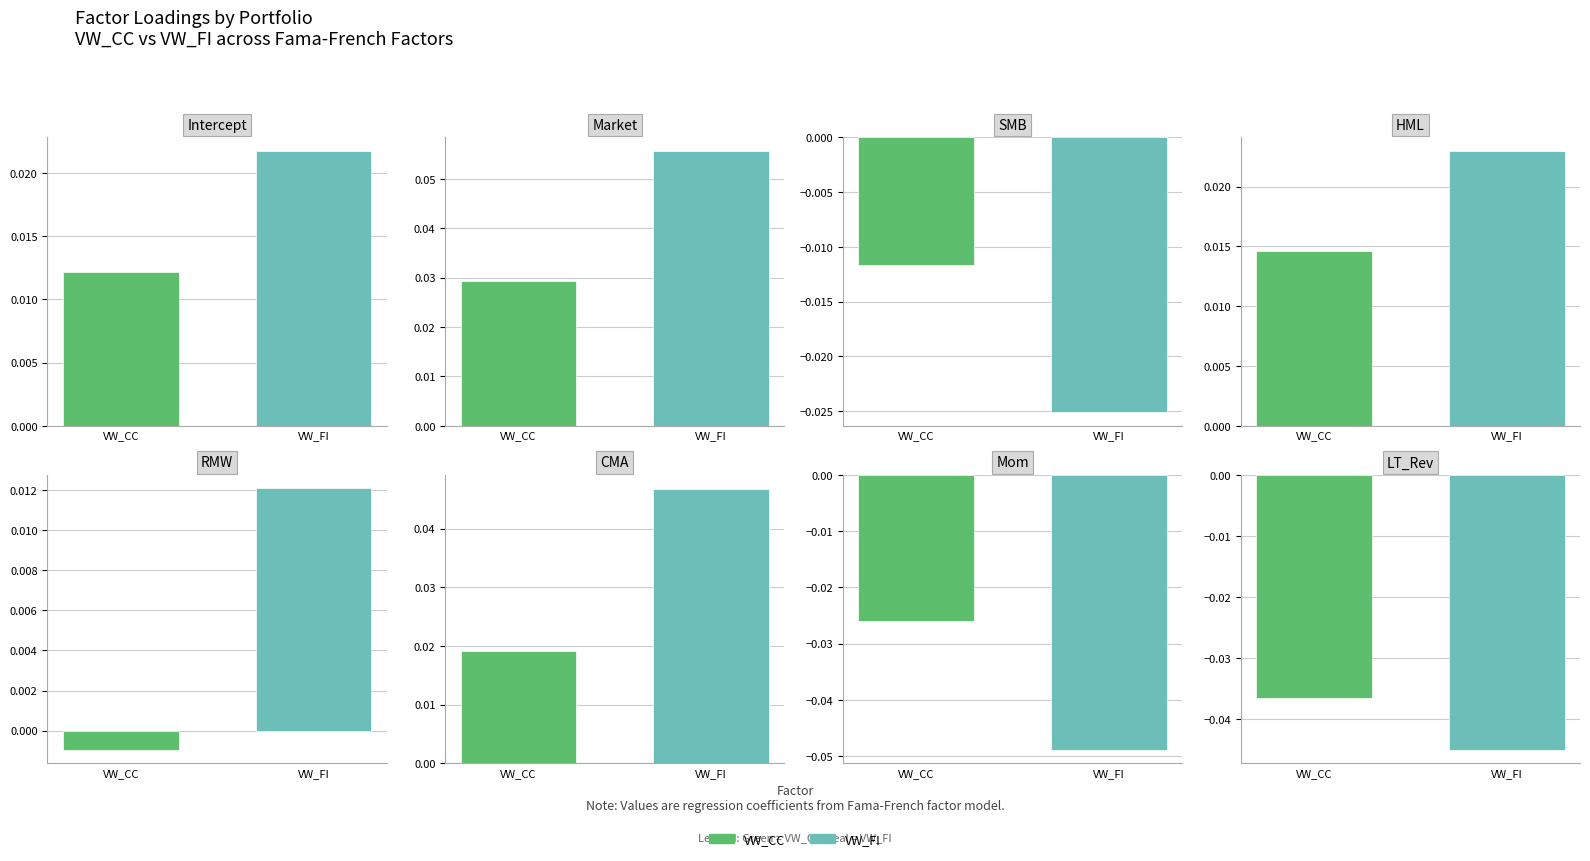

Reading left to right, list all the values displayed in this chart.

VW_CC: Intercept=0.0	Market=0.0	SMB=-0.0	HML=0.0	RMW=-0.0	CMA=0.0	Mom=-0.0	LT_Rev=-0.0
VW_FI: Intercept=0.0	Market=0.1	SMB=-0.0	HML=0.0	RMW=0.0	CMA=0.0	Mom=-0.0	LT_Rev=-0.0